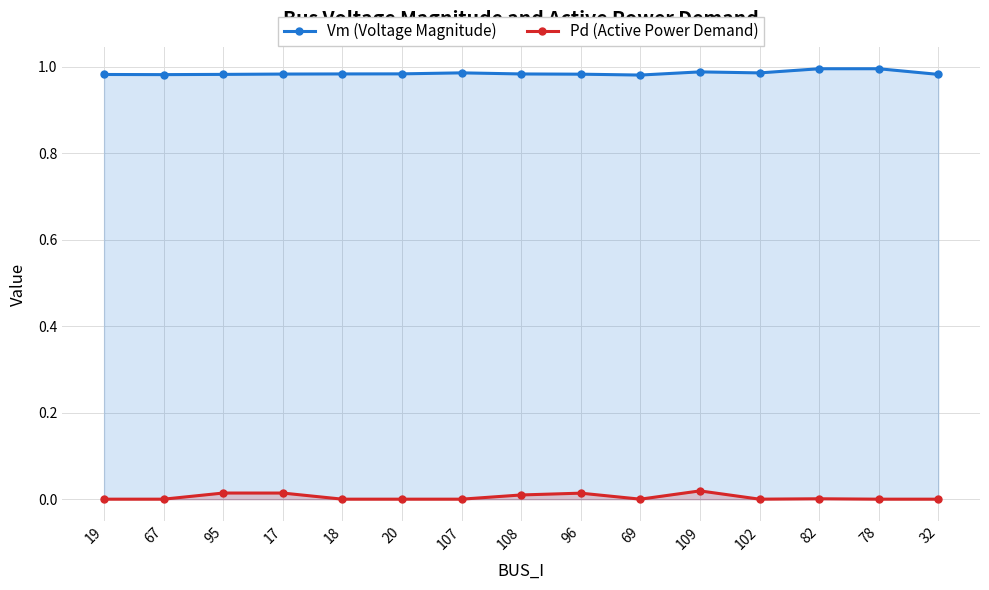

Which category has the highest value across all series?

78